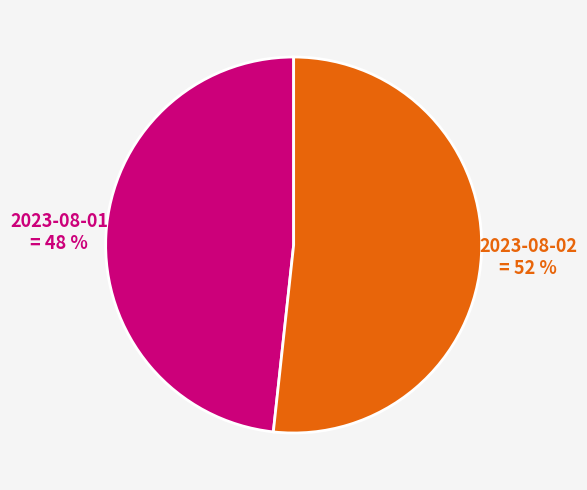

Combined, do 2023-08-02 and 2023-08-01 account for over 50%?

Yes